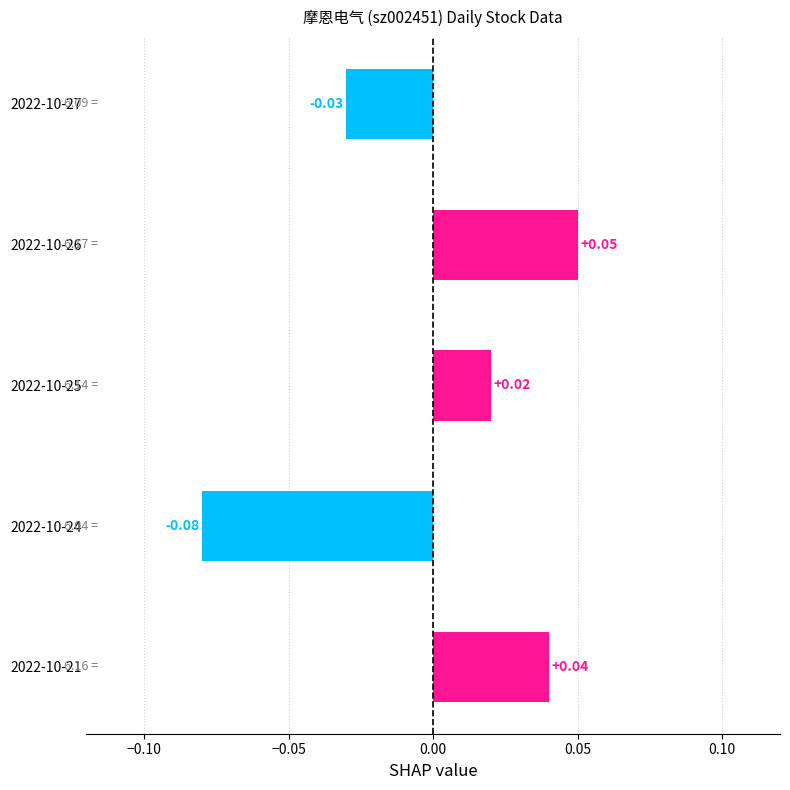

Rank the categories by value from lowest to highest.

2022-10-24, 2022-10-27, 2022-10-25, 2022-10-21, 2022-10-26